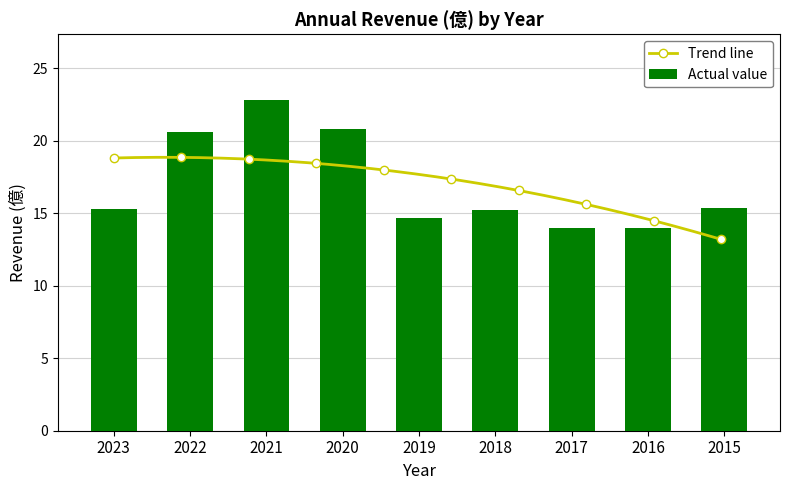

What is the maximum value shown in the chart?

22.8